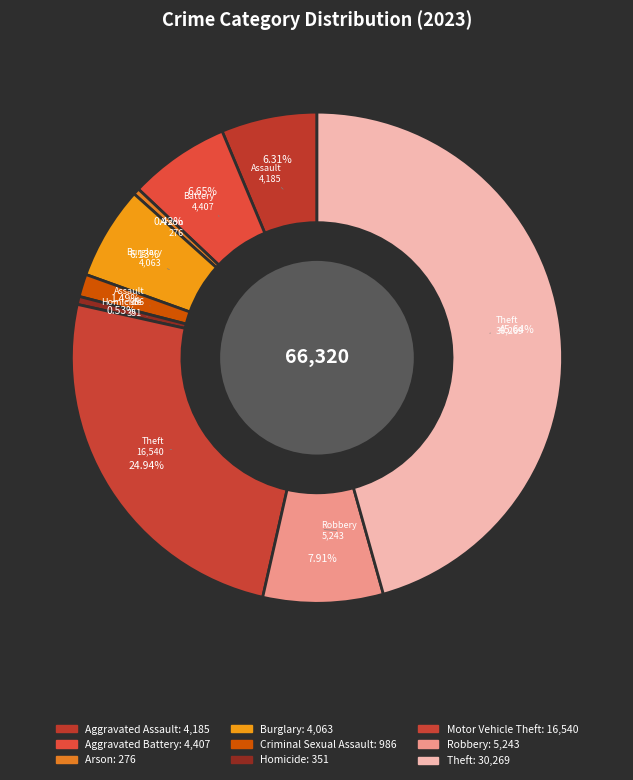

How many segments does this pie chart have?

9